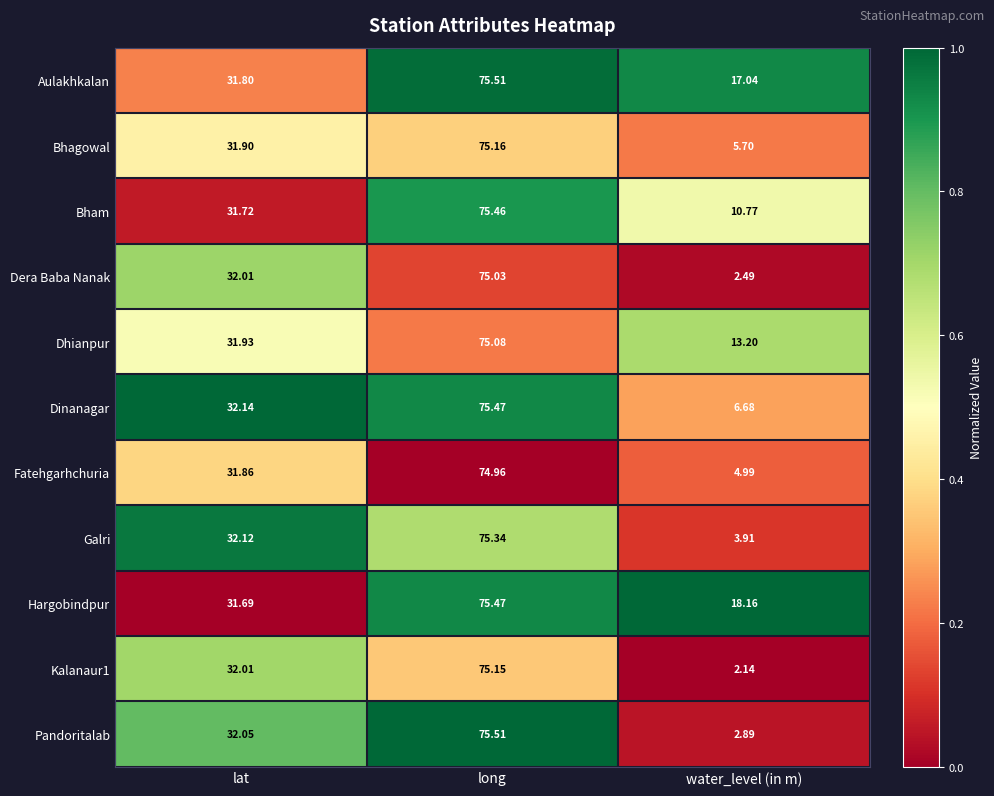

Which series changed the most between lat and long?

Hargobindpur